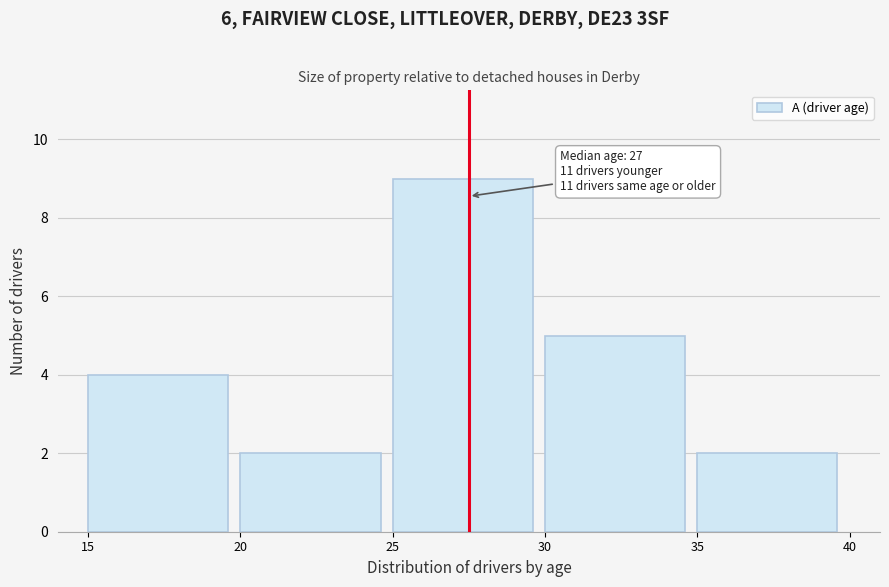

Which range on the x-axis has the tallest bar?

25 to 30